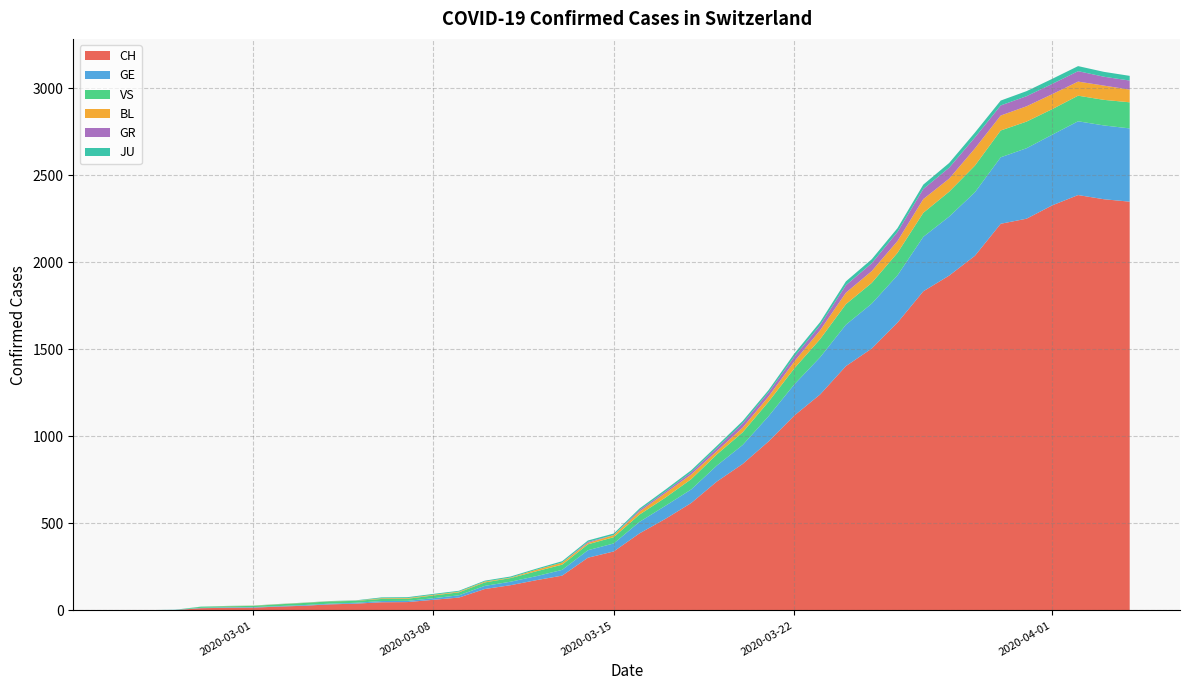

Reading left to right, transcribe all the data shown in this chart.

CH: 0=0	1=1	2=2	3=13	4=15	5=16	6=22	7=27	8=35	9=39	10=47	11=48	12=61	13=74	14=123	15=145	16=174	17=200	18=303	19=339	20=443	21=526	22=617	23=741	24=842	25=971	26=1120	27=1241	28=1404	29=1505	30=1654	31=1834	32=1924	33=2038	34=2222	35=2251	36=2328	37=2387	38=2363	39=2349
GE: 0=0	1=1	2=1	3=2	4=3	5=3	6=3	7=4	8=4	9=5	10=7	11=7	12=9	13=13	14=18	15=20	16=23	17=33	18=43	19=46	20=66	21=75	22=78	23=92	24=109	25=145	26=179	27=214	28=238	29=258	30=272	31=313	32=339	33=365	34=382	35=405	36=406	37=424	38=424	39=421
VS: 0=0	1=0	2=0	3=6	4=6	5=7	6=10	7=12	8=13	9=11	10=12	11=12	12=16	13=17	14=20	15=21	16=28	17=30	18=34	19=36	20=42	21=47	22=59	23=64	24=73	25=83	26=92	27=104	28=118	29=119	30=129	31=138	32=143	33=153	34=154	35=153	36=147	37=147	38=147	39=150
BL: 0=0	1=0	2=0	3=0	4=1	5=1	6=1	7=1	8=1	9=1	10=4	11=4	12=4	13=4	14=5	15=3	16=9	17=12	18=8	19=12	20=17	21=26	22=27	23=19	24=27	25=30	26=40	27=51	28=66	29=68	30=68	31=79	32=75	33=99	34=86	35=88	36=86	37=81	38=82	39=73
GR: 0=0	1=0	2=0	3=0	4=0	5=0	6=0	7=0	8=0	9=0	10=0	11=0	12=0	13=0	14=0	15=0	16=0	17=0	18=6	19=0	20=9	21=9	22=13	23=18	24=24	25=24	26=27	27=29	28=43	29=45	30=52	31=58	32=63	33=63	34=58	35=58	36=59	37=60	38=51	39=52
JU: 0=0	1=0	2=1	3=1	4=1	5=1	6=1	7=1	8=1	9=2	10=5	11=5	12=5	13=5	14=5	15=6	16=6	17=8	18=8	19=9	20=9	21=11	22=11	23=12	24=14	25=13	26=18	27=18	28=22	29=23	30=22	31=25	32=27	33=28	34=28	35=29	36=29	37=29	38=28	39=27